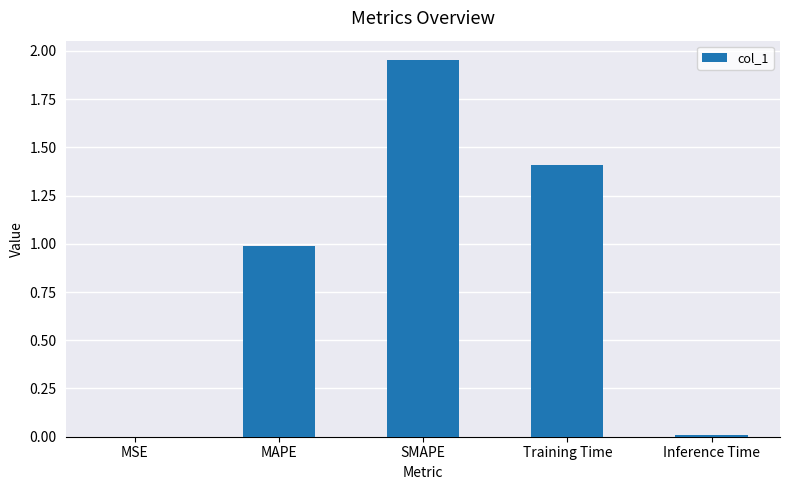

At which category does the chart reach its peak across all series?

SMAPE